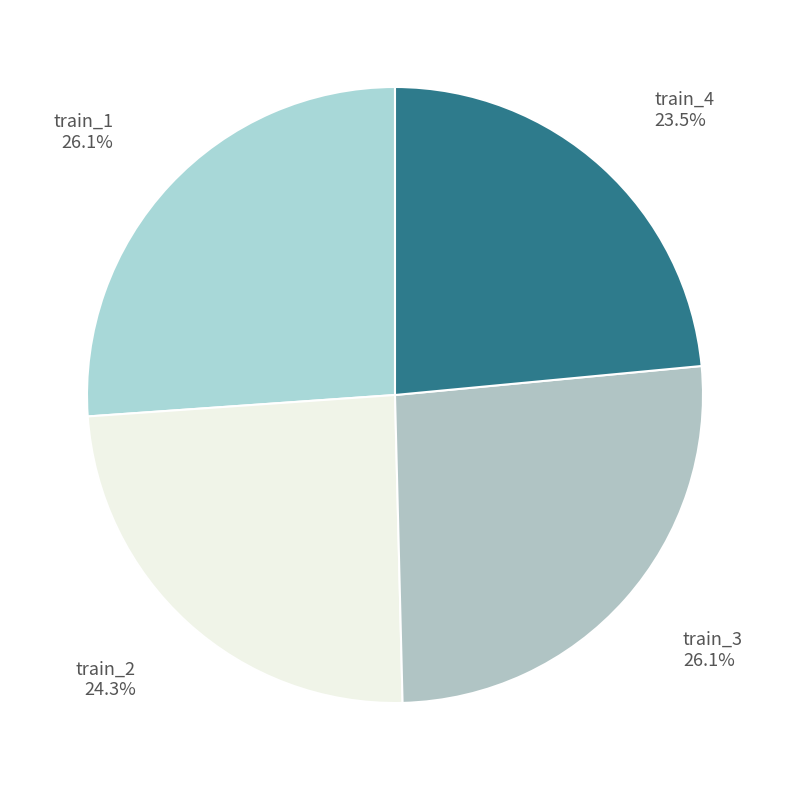

Approximately how many times larger is the value at train_4 23.5% compared to train_1 26.1%?

0.9